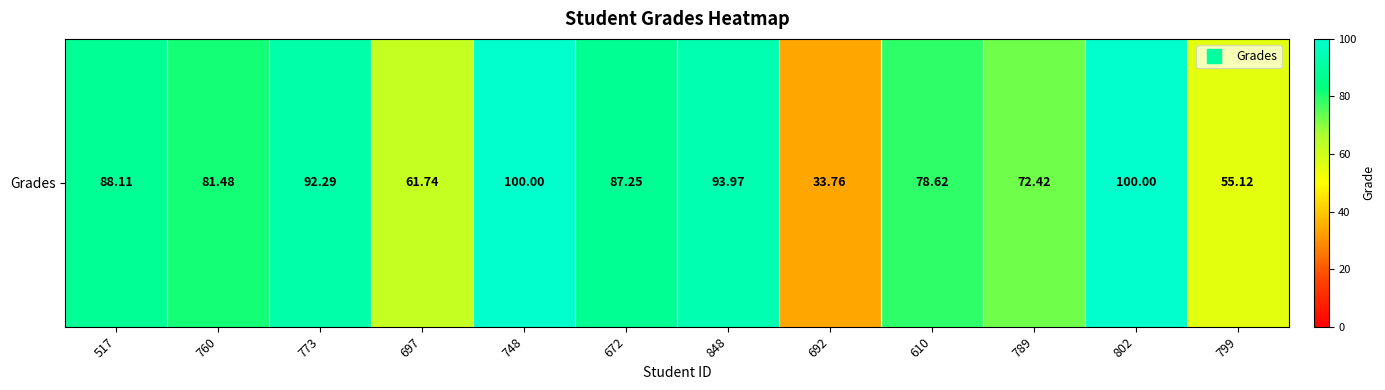

The value at 760 is 81.5. True or false?

True